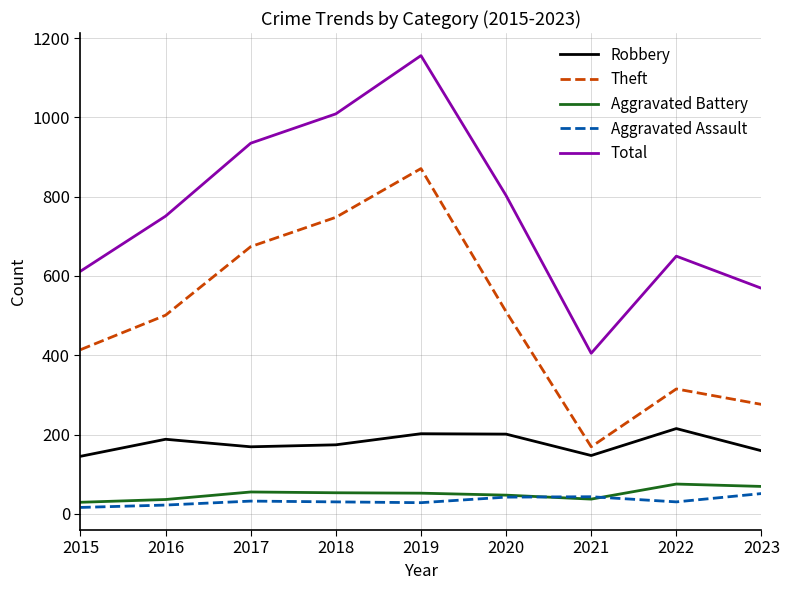

How many categories are shown in the chart?

9